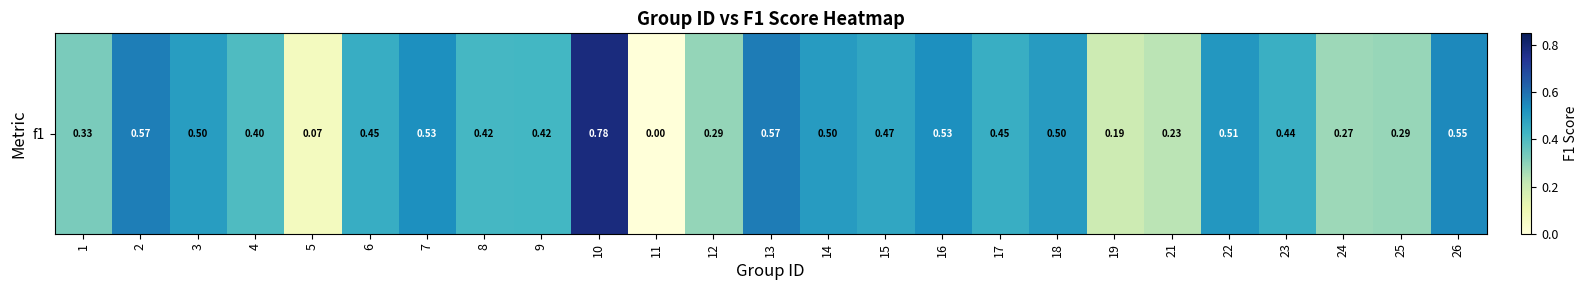

Which category has the lowest value across all series?

11